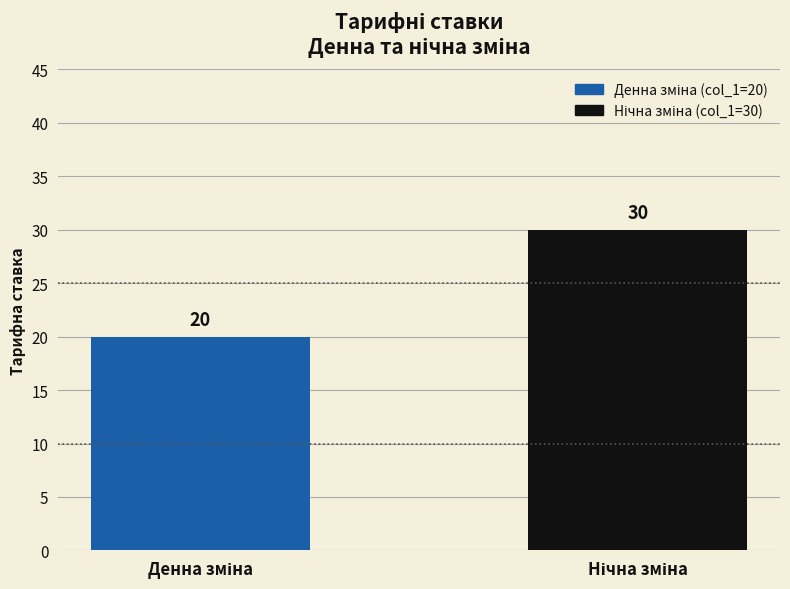

What is the minimum value shown in the chart?

20